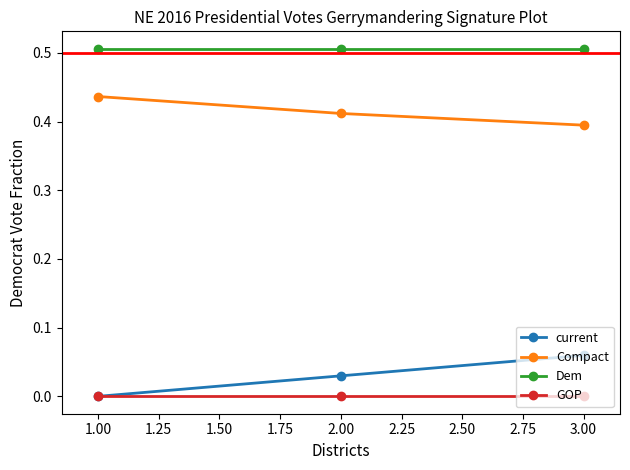

True or false: Dem has a value of 0.8 at 2.00.

False